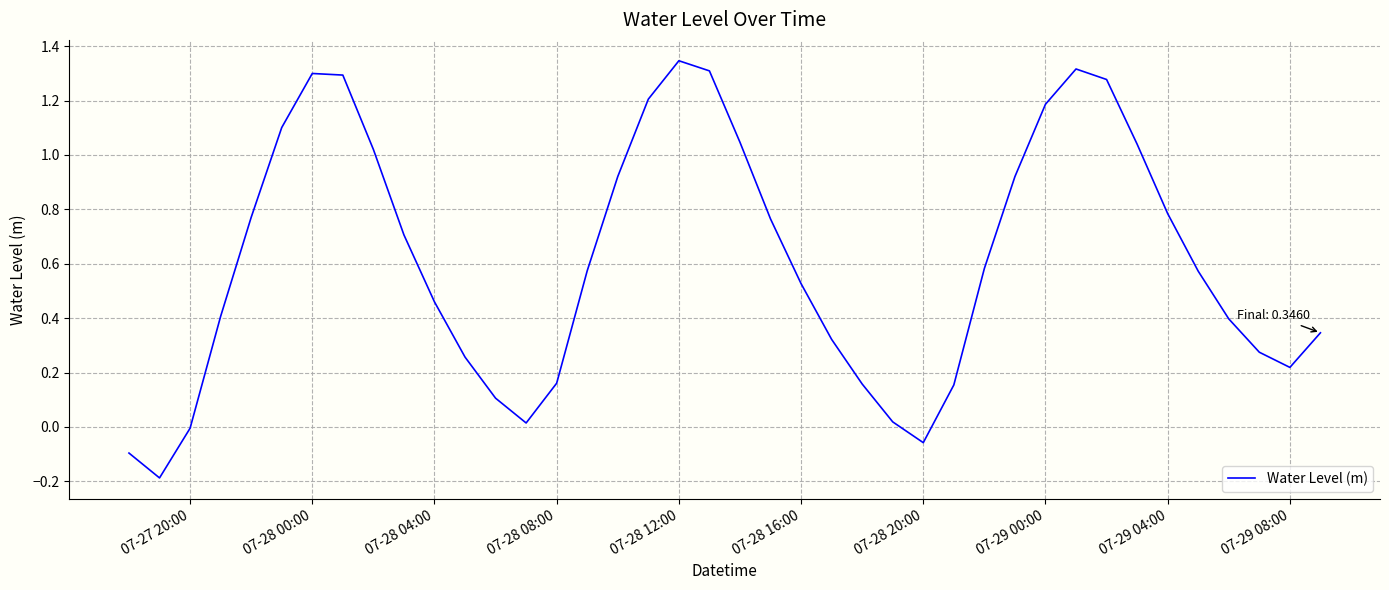

What is the difference between the maximum and minimum values?

1.5